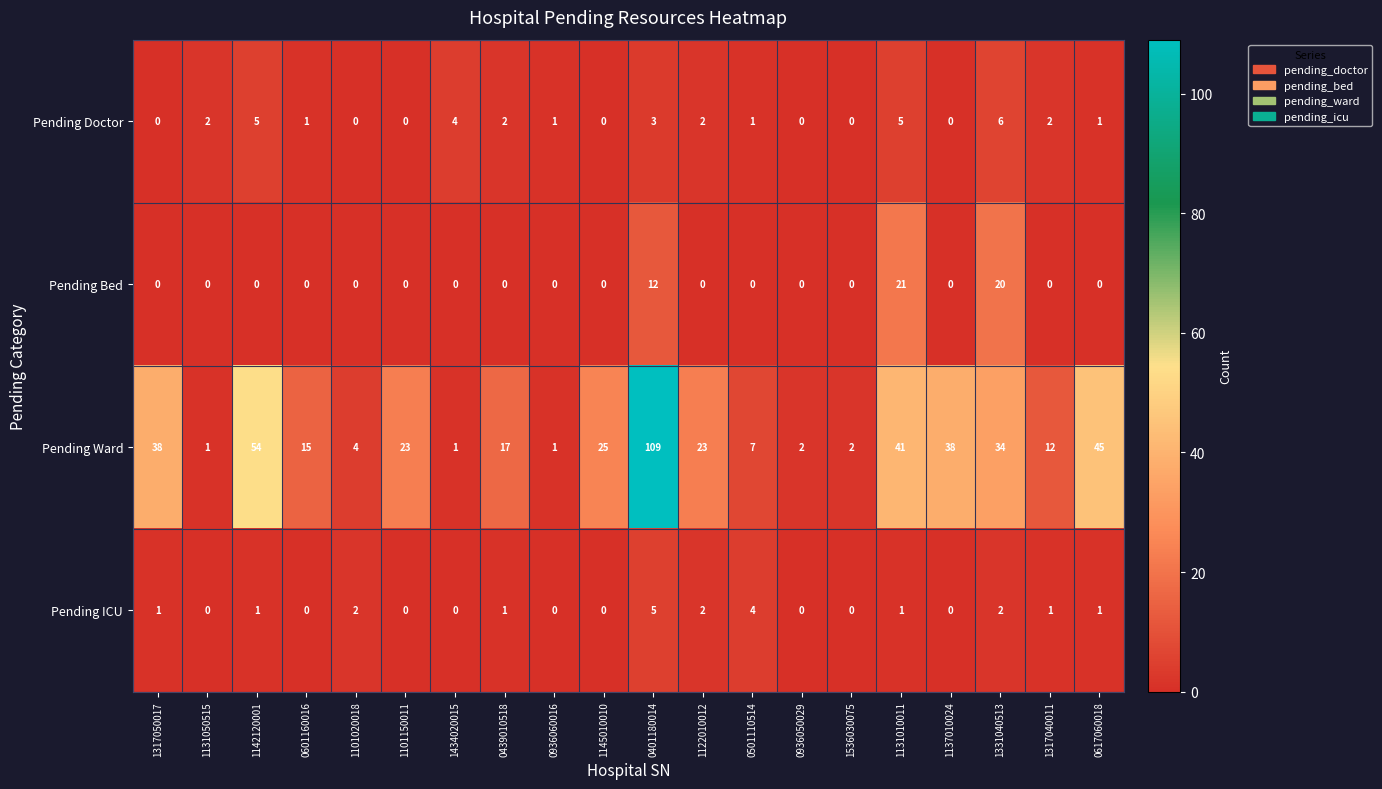

At which category is the sum across all series the highest?

0401180014